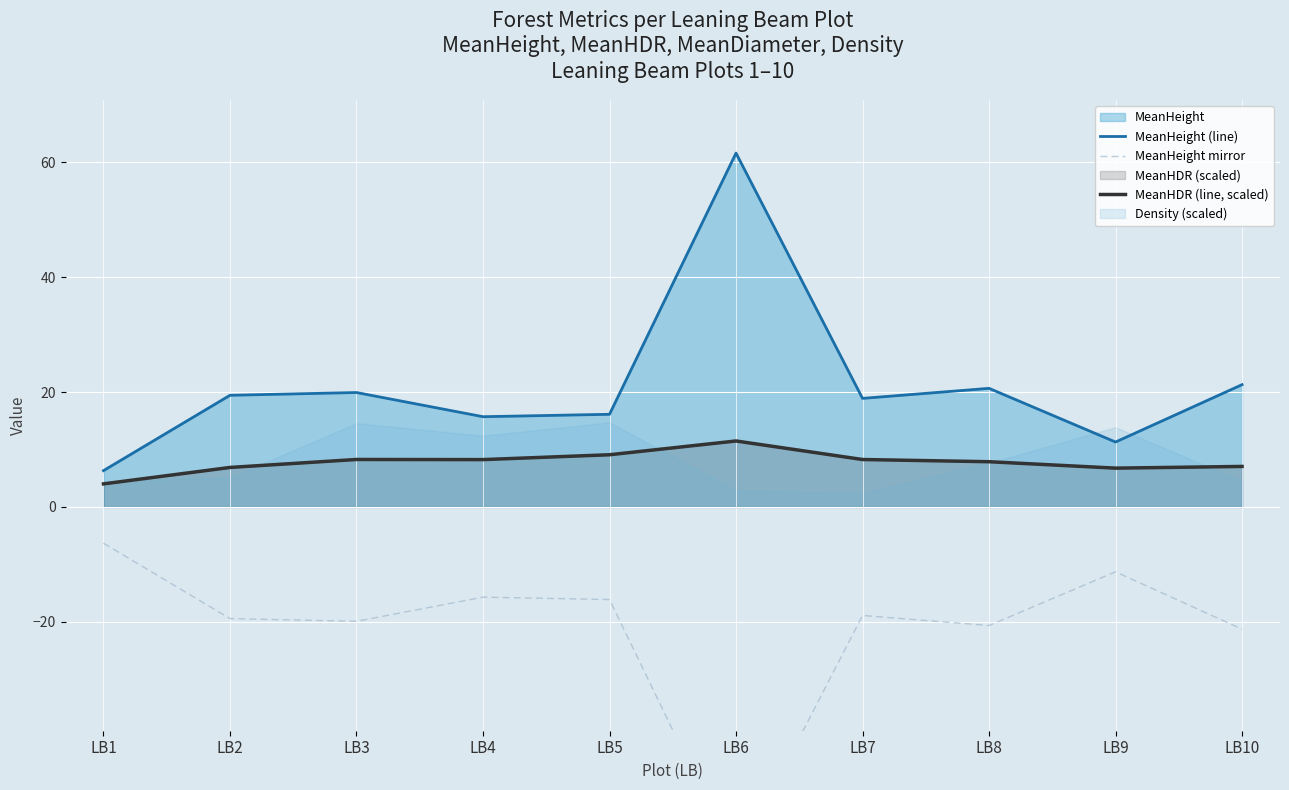

How many values in the MeanHeight mirror series are below -18?

6